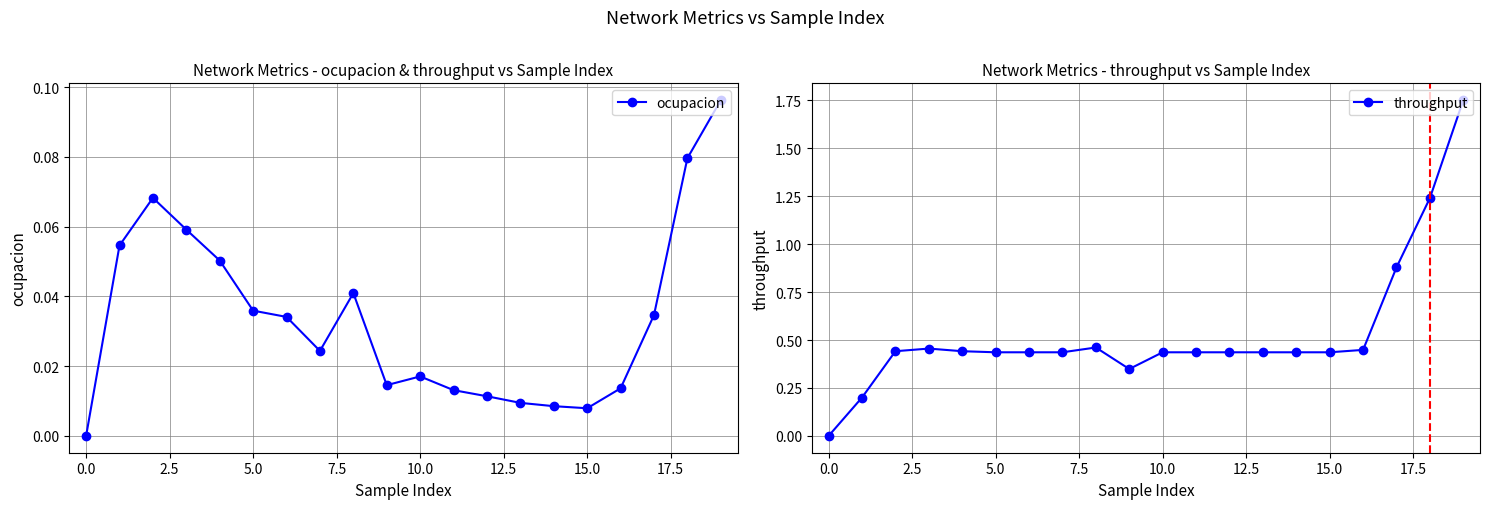

True or false: throughput and ocupacion intersect in this chart.

False